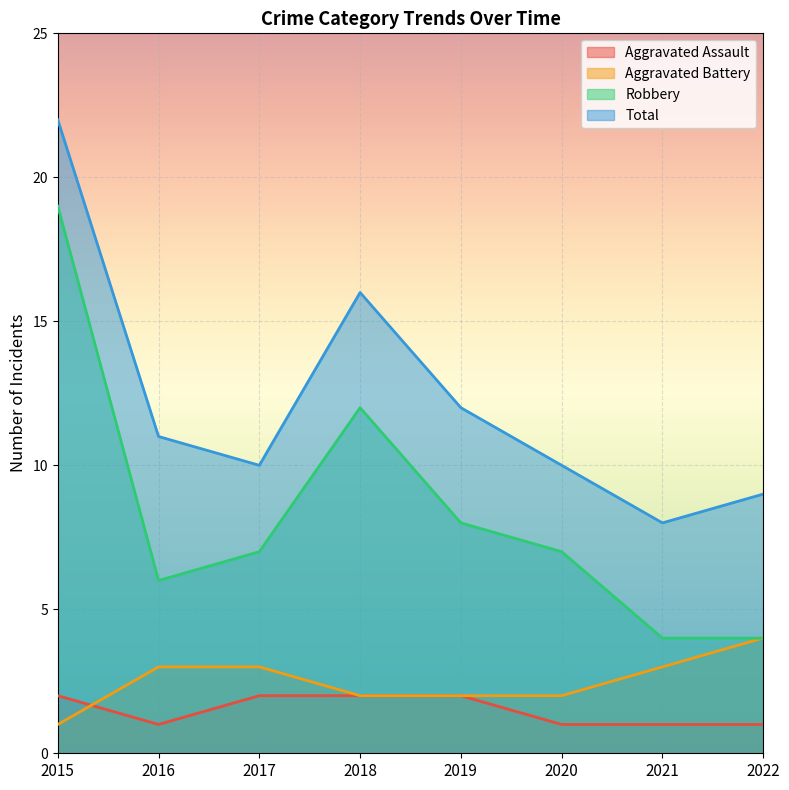

At how many categories does at least one series exceed 14?

2